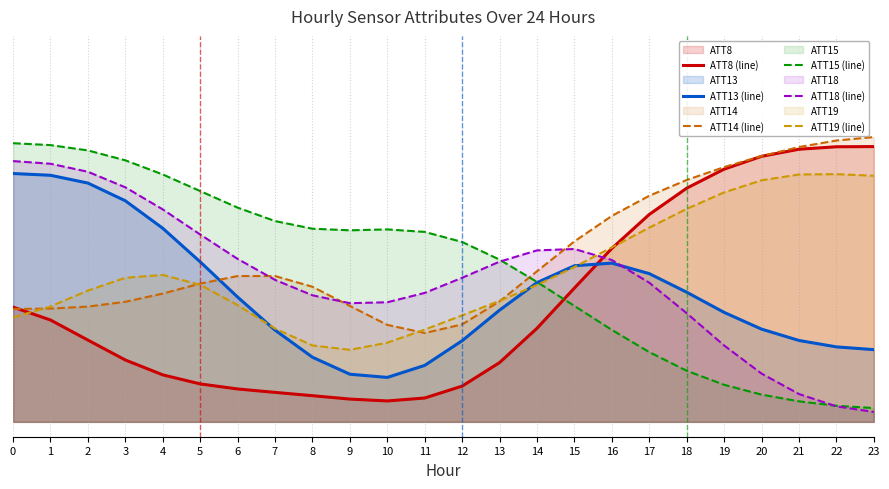

After their last crossing, which series has the higher values: ATT18 (line) or ATT13 (line)?

ATT13 (line)